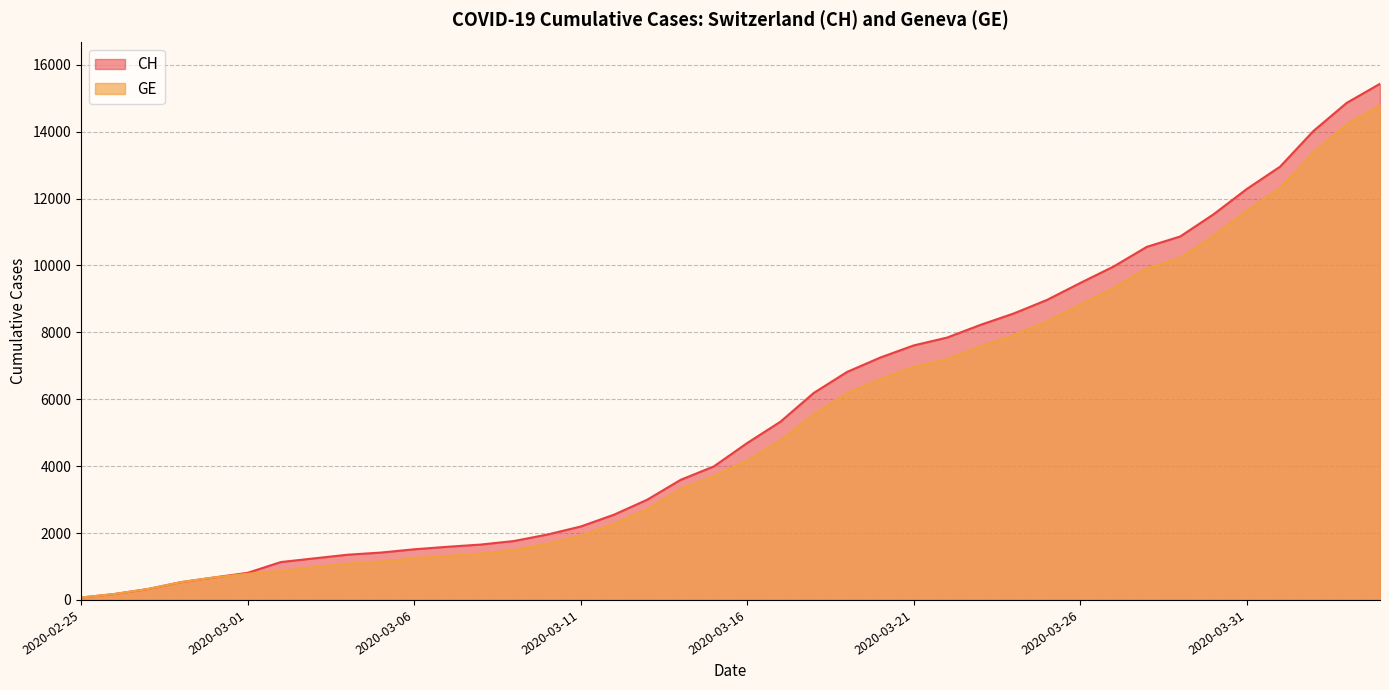

List the series in order of their overall mean, highest first.

CH, GE